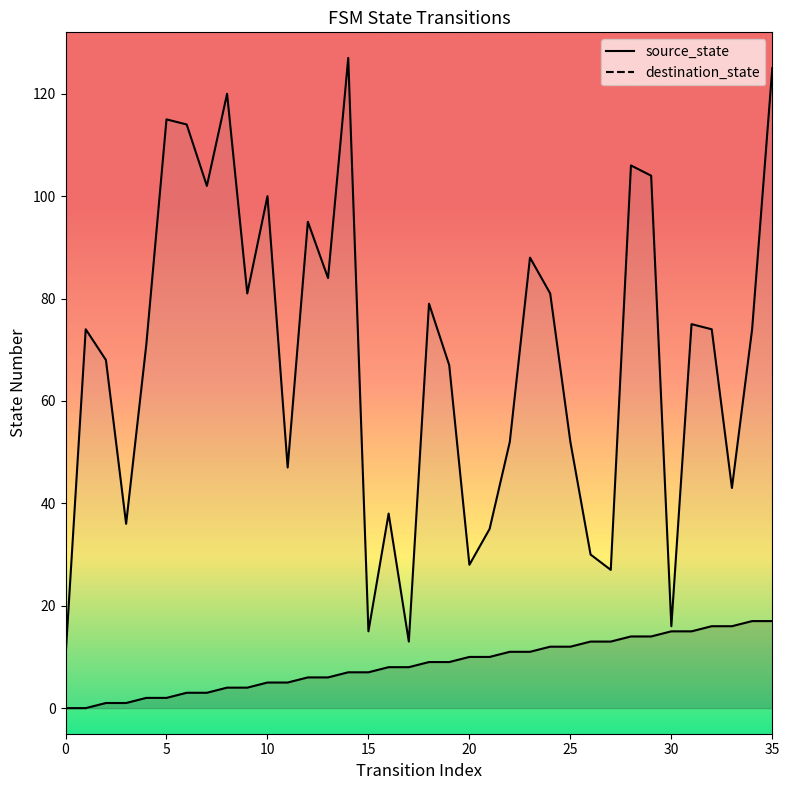

True or false: destination_state has more than 1 points higher than both neighbors.

True